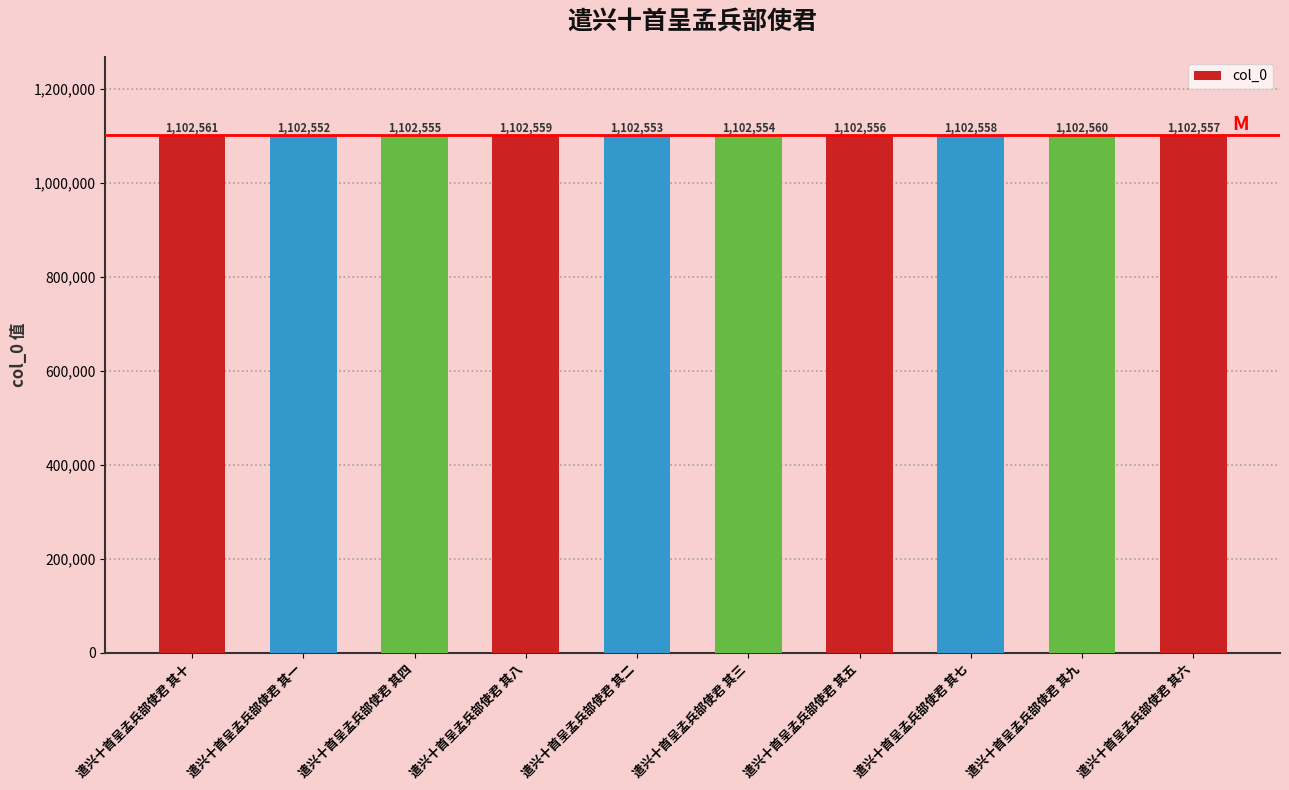

What is the sum of the values at 遣兴十首呈孟兵部使君 其五 and 遣兴十首呈孟兵部使君 其三?

2205110